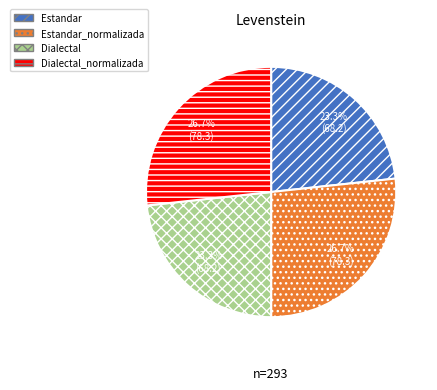

To the nearest percent, what portion does Dialectal represent?

23%